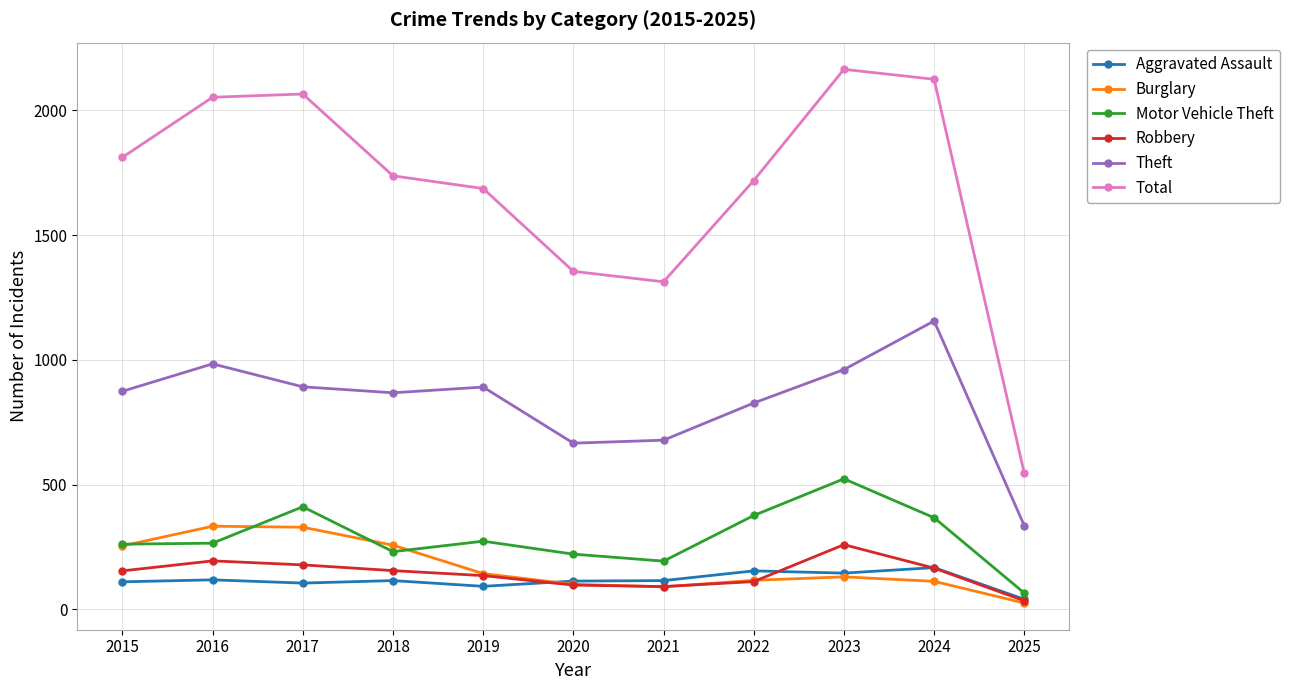

What is the value of the Robbery point at the 3rd from the left?

178